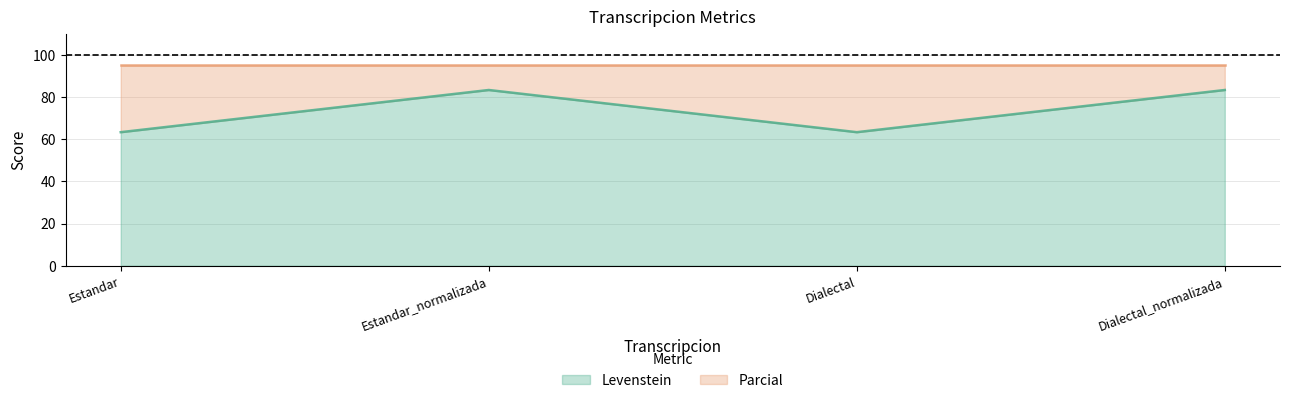

What is the value of the 4th point from the left?

83.3